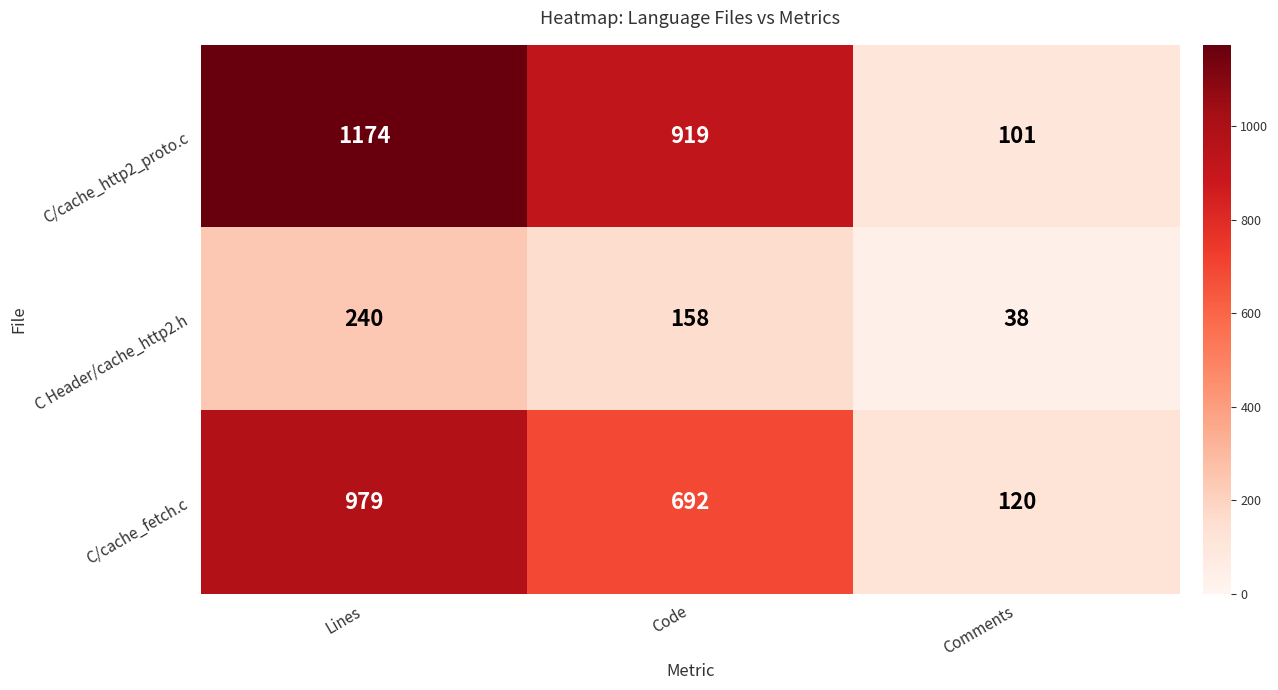

True or false: C/cache_fetch.c has a value of 1525 at Lines.

False